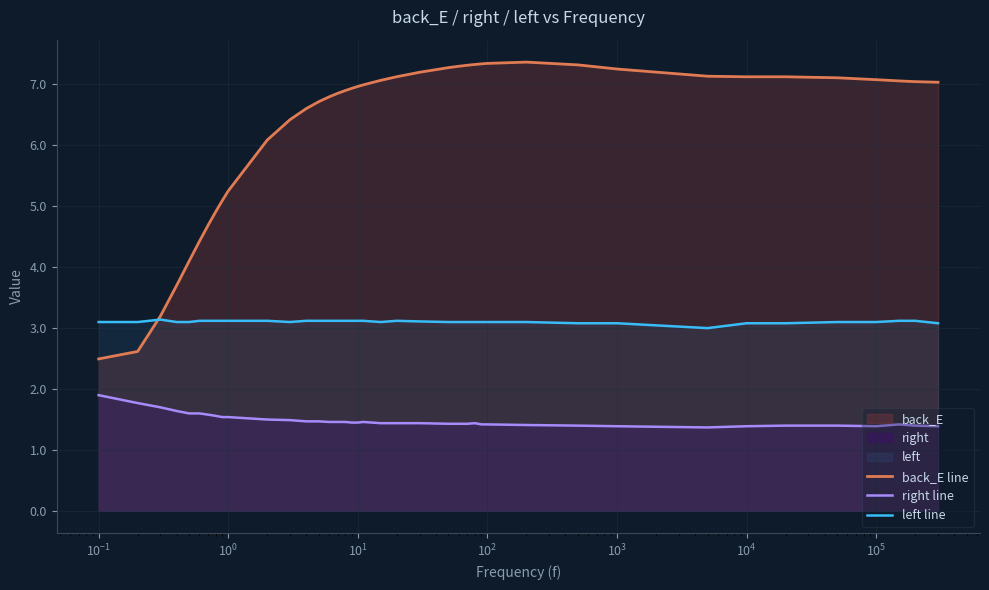

How many lines are shown in the chart?

3